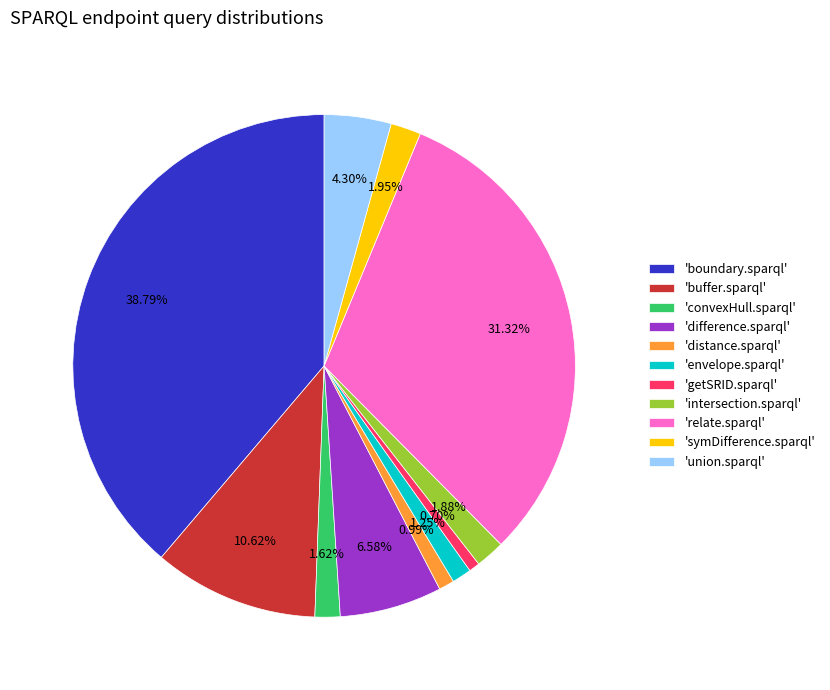

Between 'intersection.sparql' and 'union.sparql', which is larger?

'union.sparql'